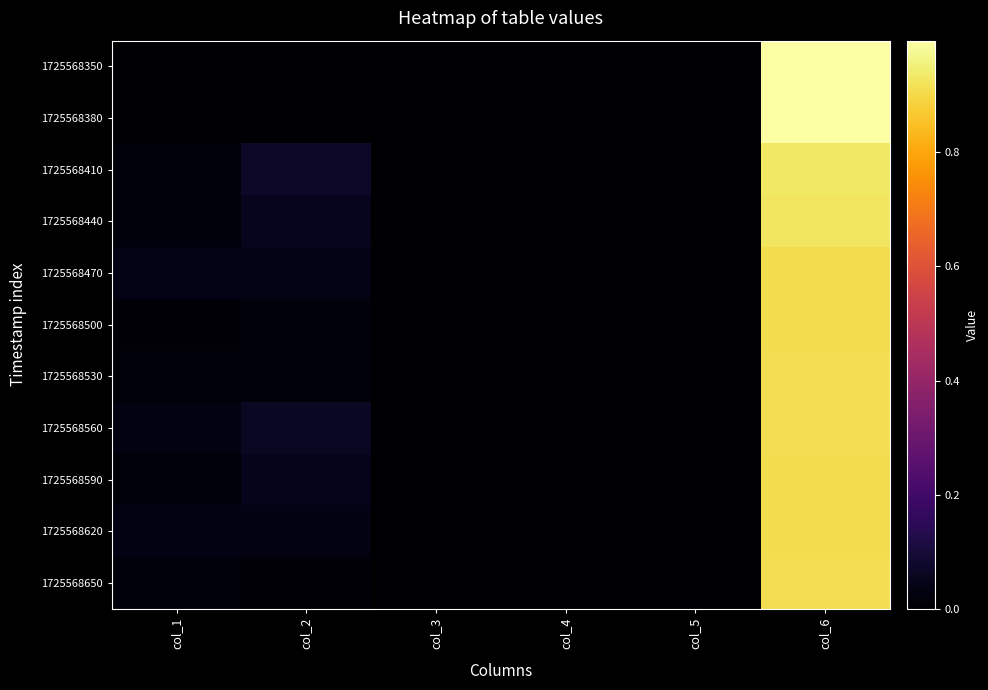

Reading left to right, extract all data points from this chart.

1725568350: col_1=0.0	col_2=0.0	col_3=0.0	col_4=0.0	col_5=0.0	col_6=1.0
1725568380: col_1=0.0	col_2=0.0	col_3=0.0	col_4=0.0	col_5=0.0	col_6=1.0
1725568410: col_1=0.0	col_2=0.1	col_3=0.0	col_4=0.0	col_5=0.0	col_6=0.9
1725568440: col_1=0.0	col_2=0.1	col_3=0.0	col_4=0.0	col_5=0.0	col_6=0.9
1725568470: col_1=0.0	col_2=0.0	col_3=0.0	col_4=0.0	col_5=0.0	col_6=0.9
1725568500: col_1=0.0	col_2=0.0	col_3=0.0	col_4=0.0	col_5=0.0	col_6=0.9
1725568530: col_1=0.0	col_2=0.0	col_3=0.0	col_4=0.0	col_5=0.0	col_6=0.9
1725568560: col_1=0.0	col_2=0.1	col_3=0.0	col_4=0.0	col_5=0.0	col_6=0.9
1725568590: col_1=0.0	col_2=0.0	col_3=0.0	col_4=0.0	col_5=0.0	col_6=0.9
1725568620: col_1=0.0	col_2=0.0	col_3=0.0	col_4=0.0	col_5=0.0	col_6=0.9
1725568650: col_1=0.0	col_2=0.0	col_3=0.0	col_4=0.0	col_5=0.0	col_6=0.9